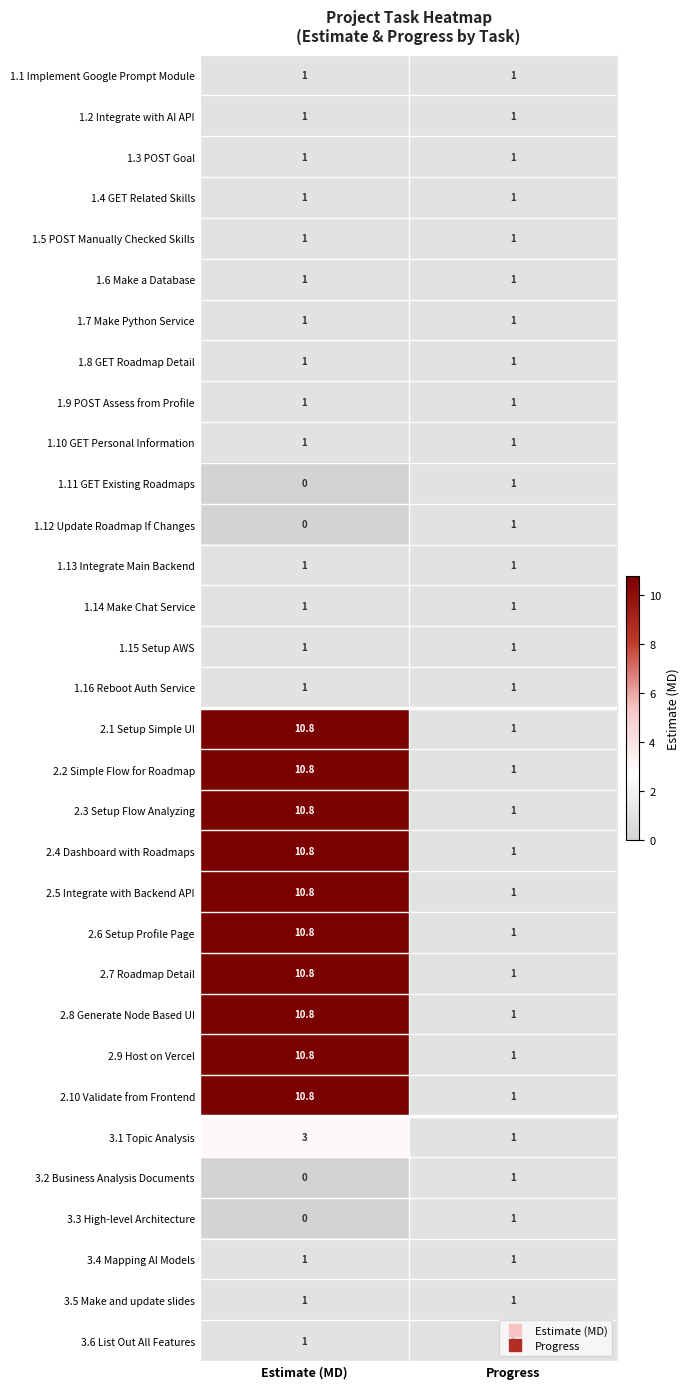

What is the sum of all 1.7 Make Python Service values?

2.0